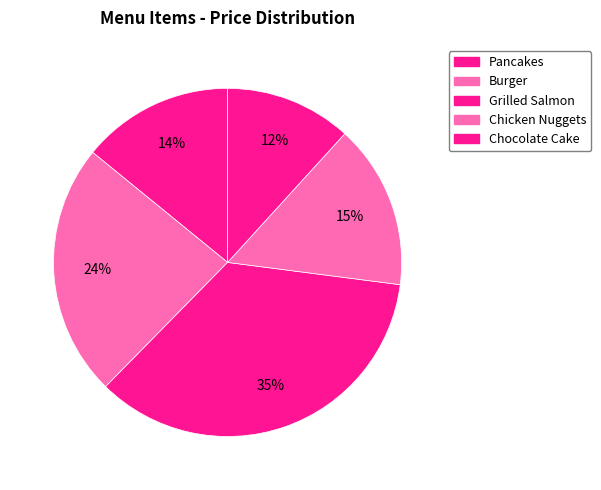

Do Chicken Nuggets and Chocolate Cake together represent more than half of the pie?

No